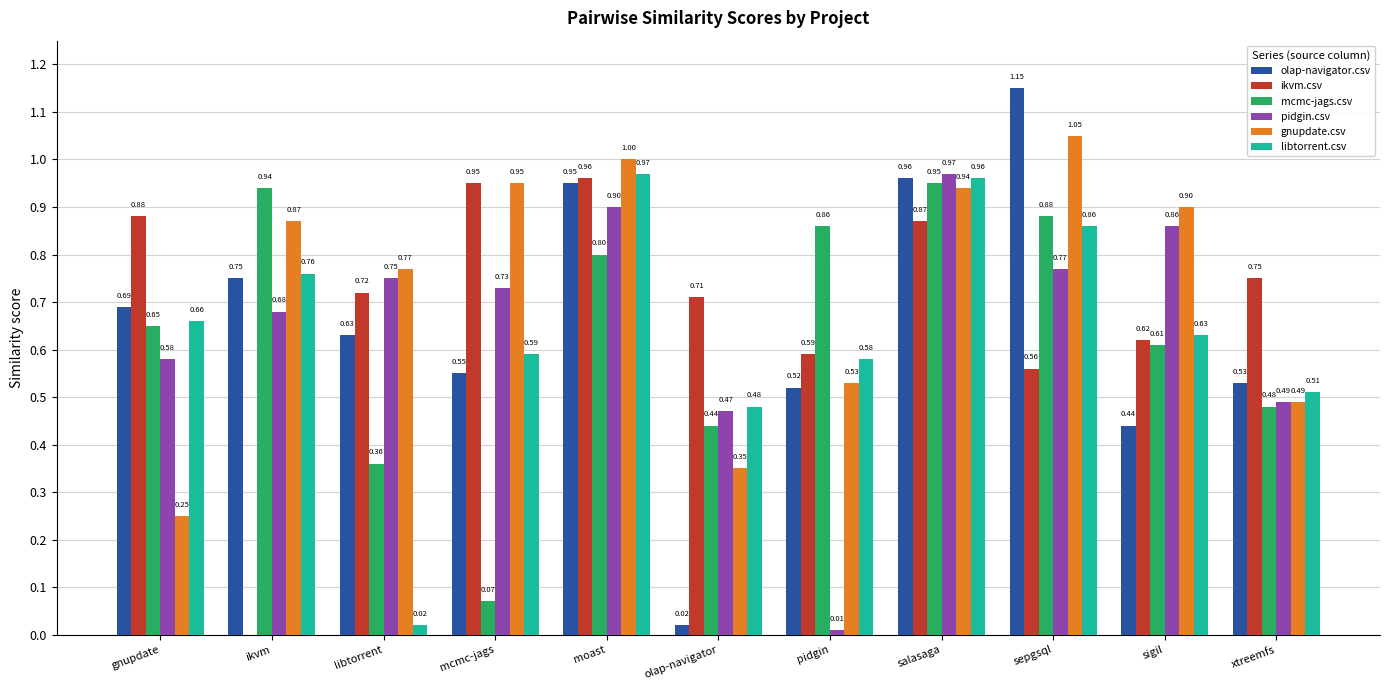

At which category does the chart reach its peak across all series?

sepgsql